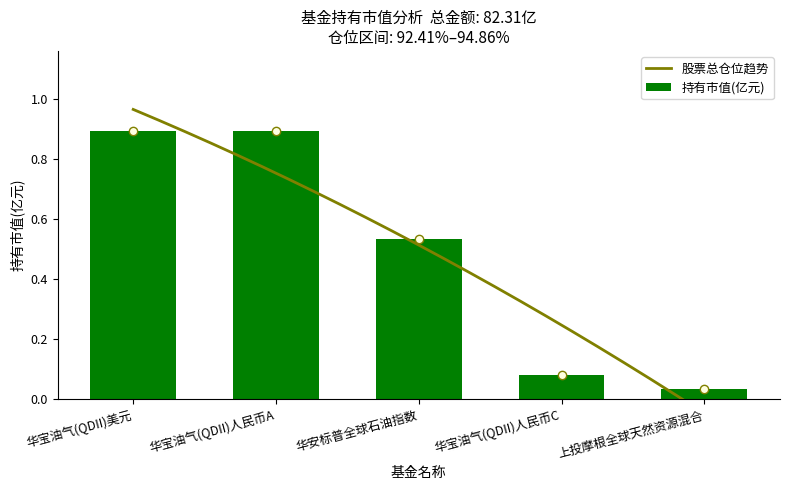

What is the label of the 3rd bar from the left?

华安标普全球石油指数